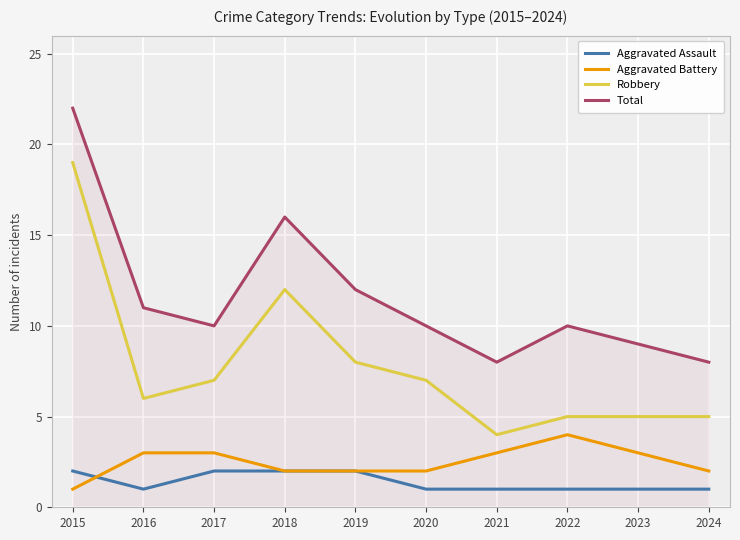

True or false: Aggravated Assault and Robbery intersect in this chart.

False